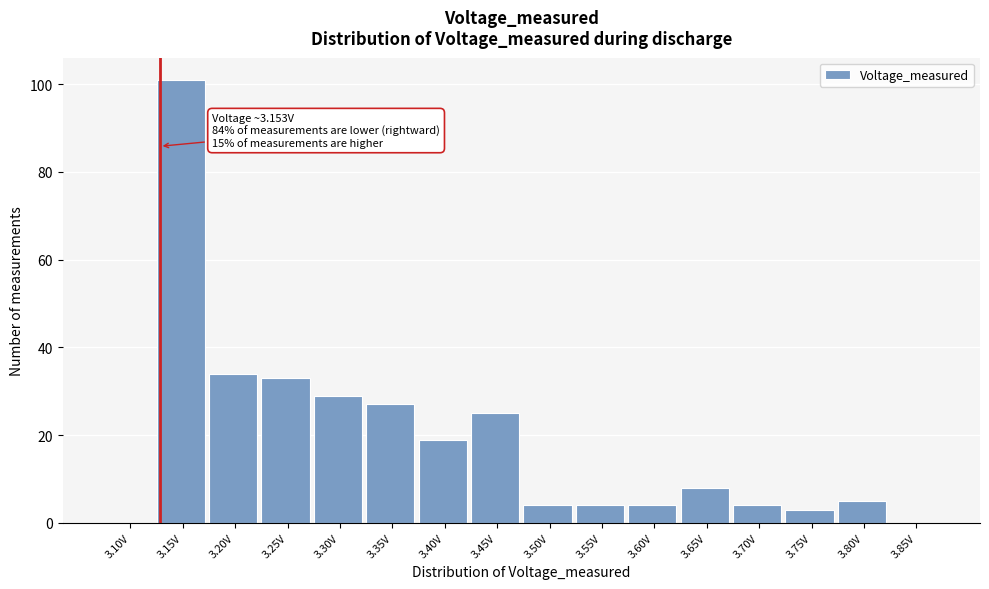

Reading right to left, transcribe all the data shown in this chart.

3.85V=0	3.80V=5	3.75V=3	3.70V=4	3.65V=8	3.60V=4	3.55V=4	3.50V=4	3.45V=25	3.40V=19	3.35V=27	3.30V=29	3.25V=33	3.20V=34	3.15V=101	3.10V=0